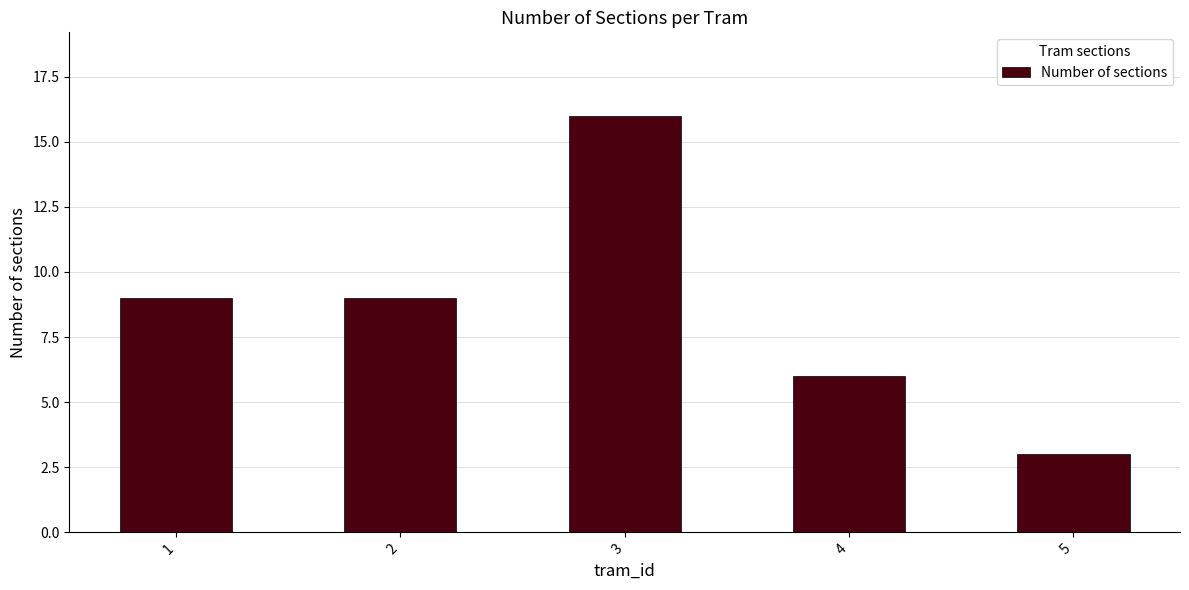

How many values are between 6 and 9?

3